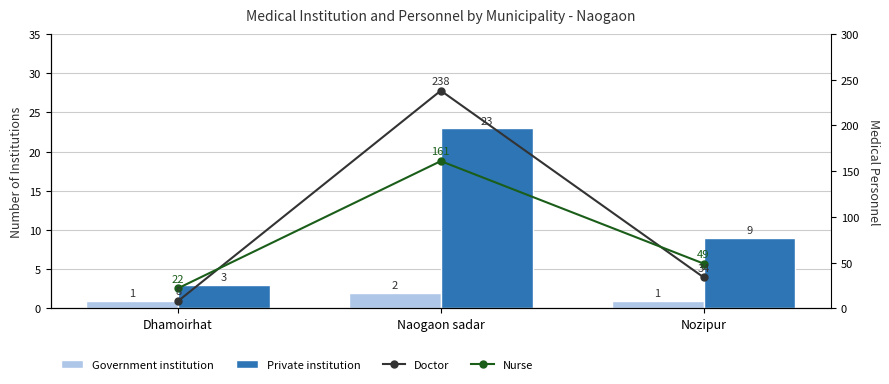

Reading right to left, what are all the values shown in this chart?

Government institution: 1	2	1
Private institution: 9	23	3
Doctor: 34	238	8
Nurse: 49	161	22